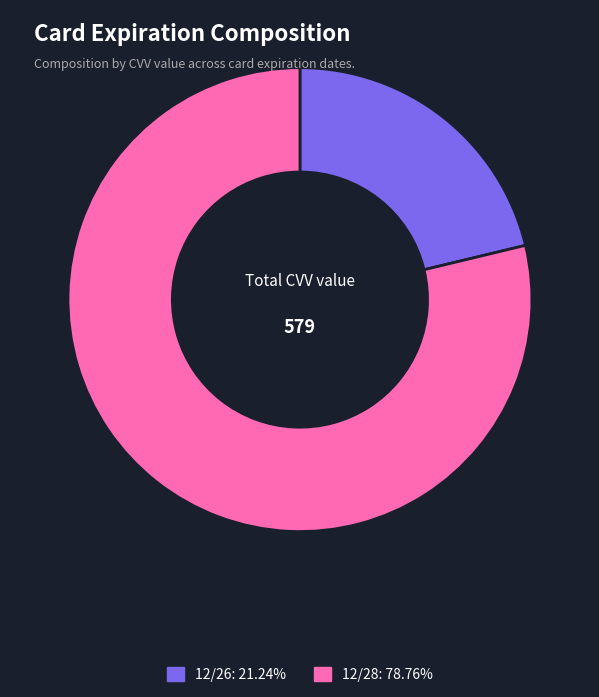

Is the sum of 12/26 and 12/28 greater than half?

Yes